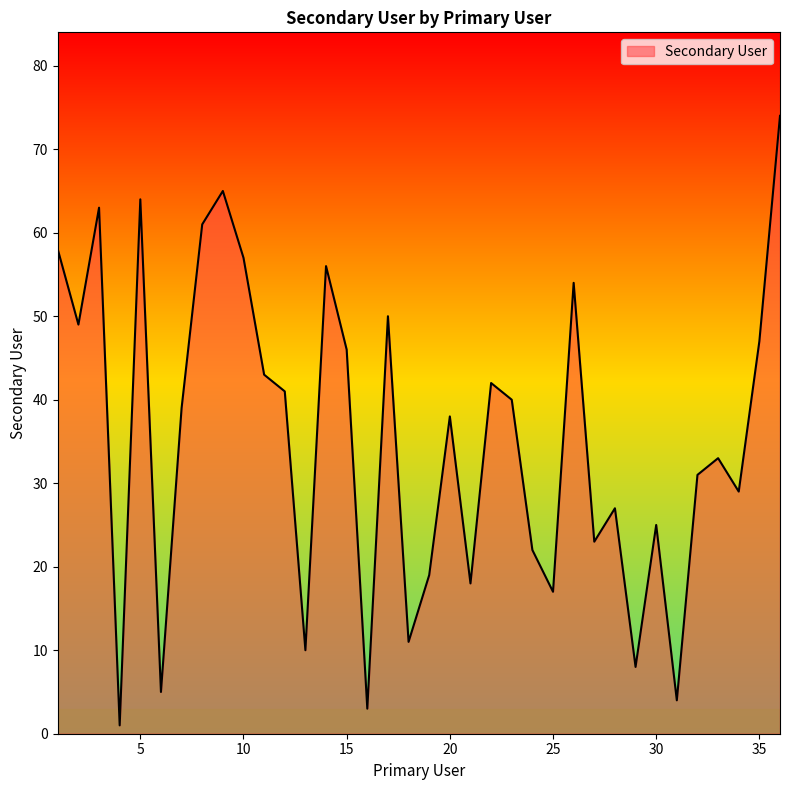

What is the maximum value shown in the chart?

74